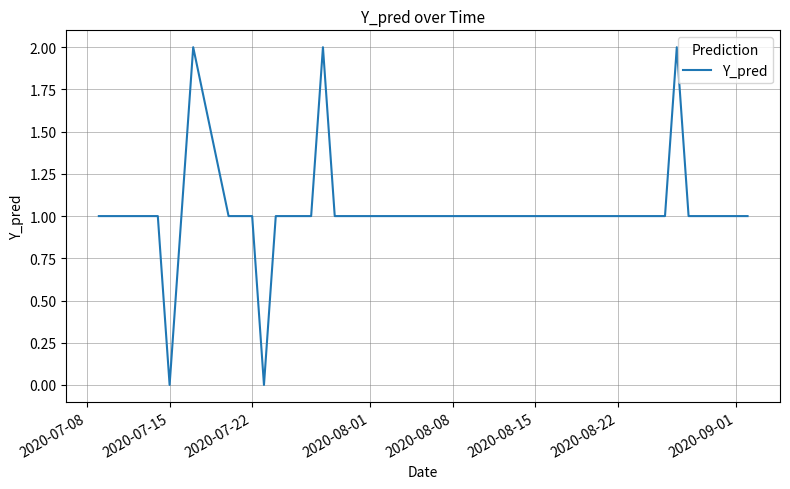

How many lines are shown in the chart?

1